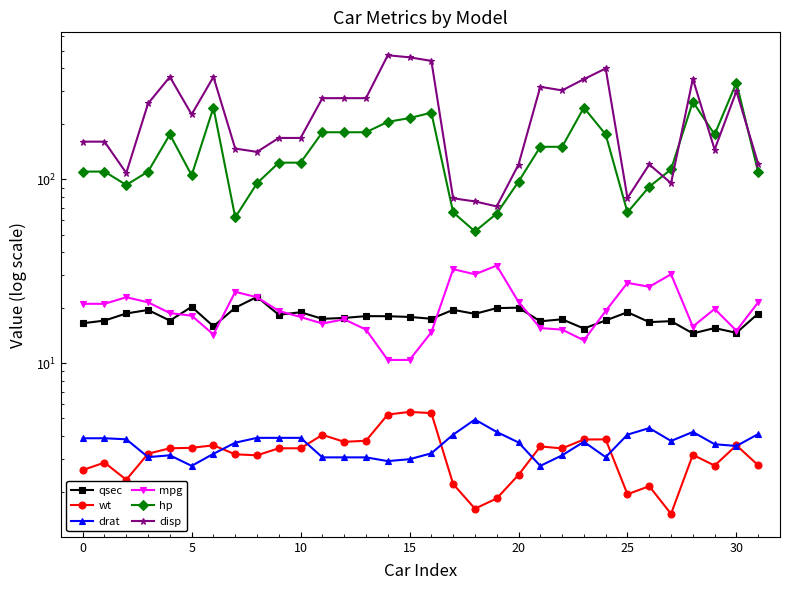

Which series has the largest total across all categories?

disp